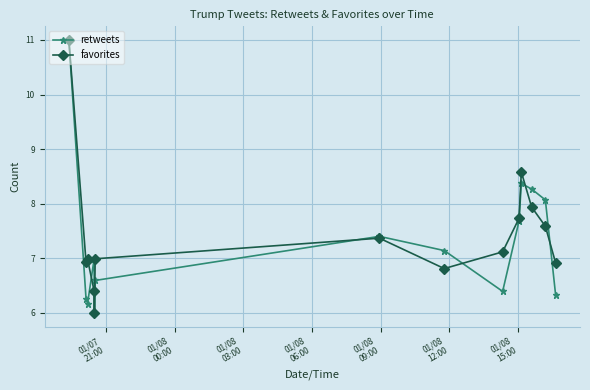

Is this an area chart (filled region under the line)?

No